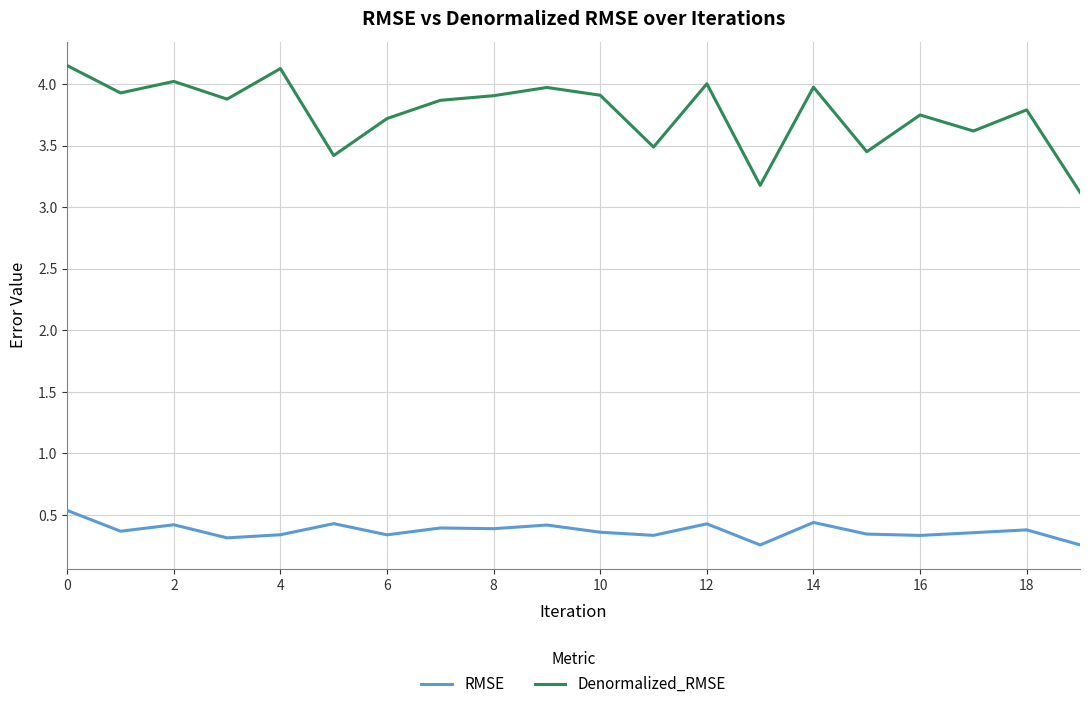

What is the lowest value of the Denormalized_RMSE series?

3.1